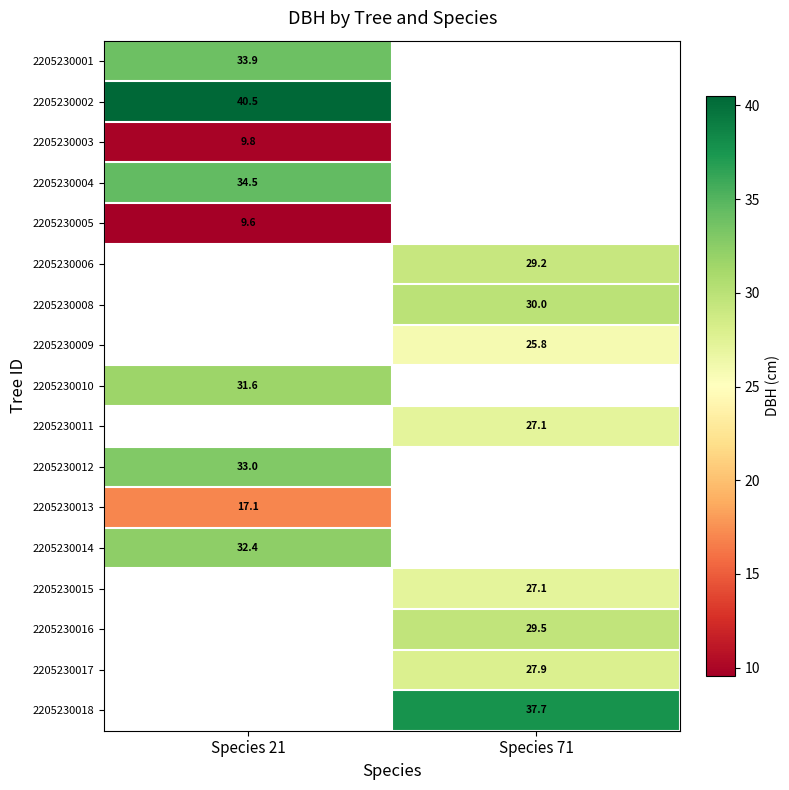

At which category does the chart reach its peak across all series?

Species 21